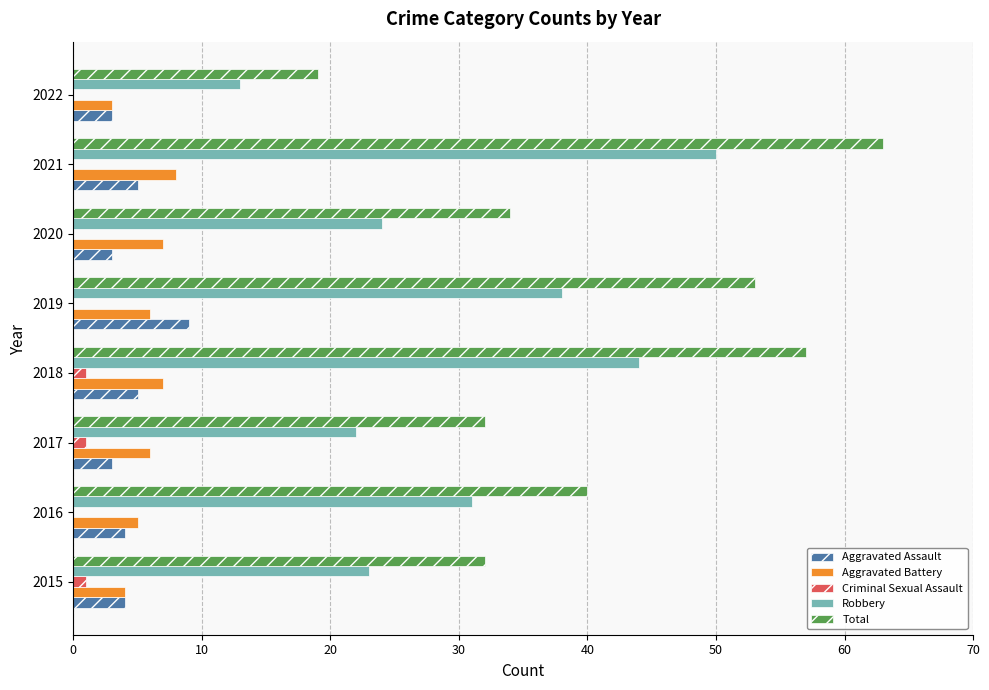

Which series has the largest total across all categories?

Total